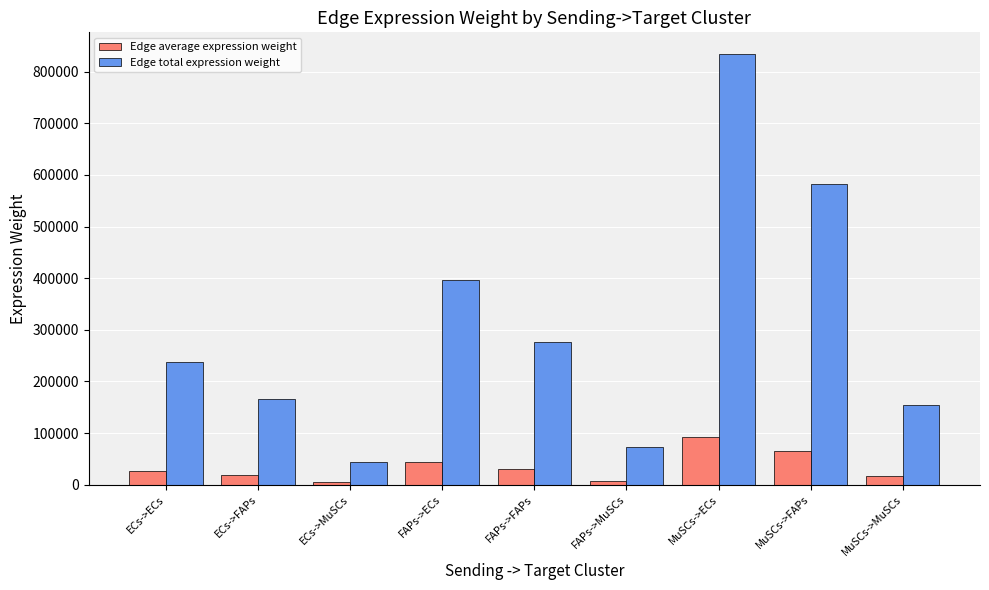

The value of Edge average expression weight at ECs->ECs is 26465.9. True or false?

True